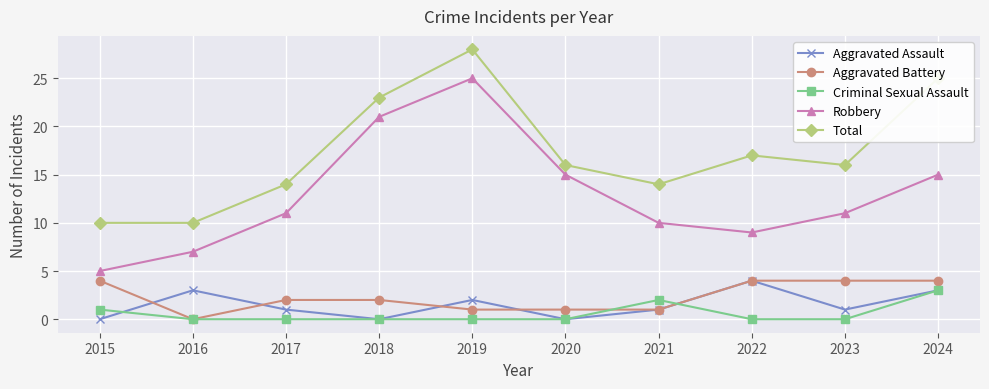

What is the average value of the Total series?

17